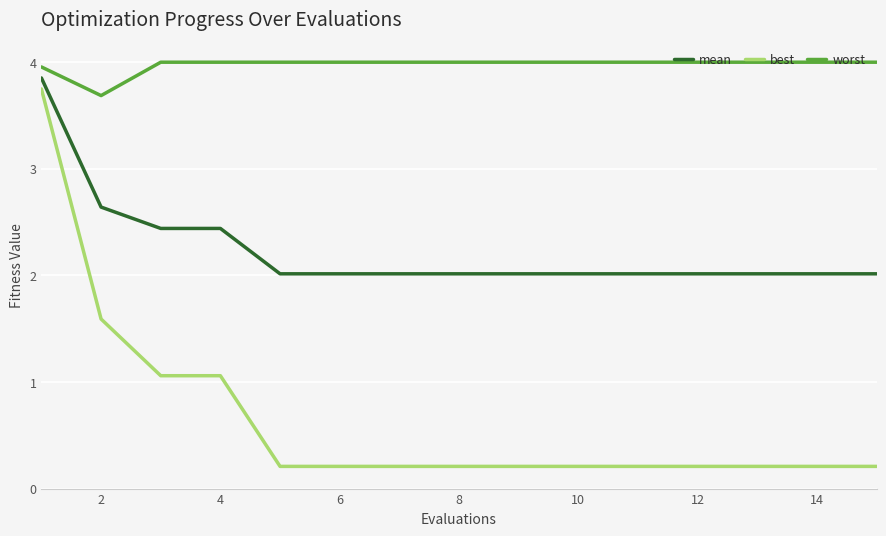

Which series has the widest spread of values?

best